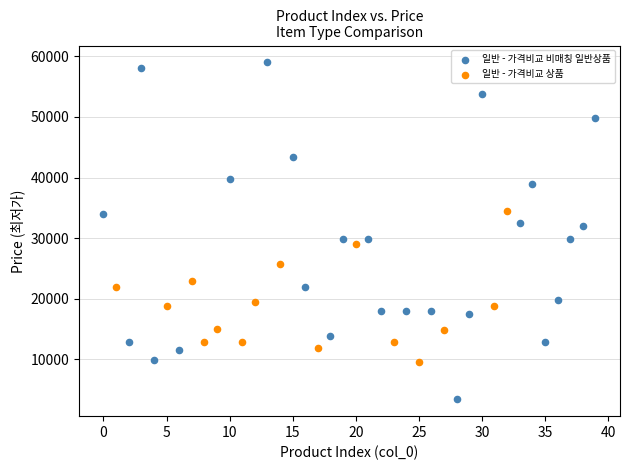

Which series contains the lowest Y value?

일반 - 가격비교 비매칭 일반상품